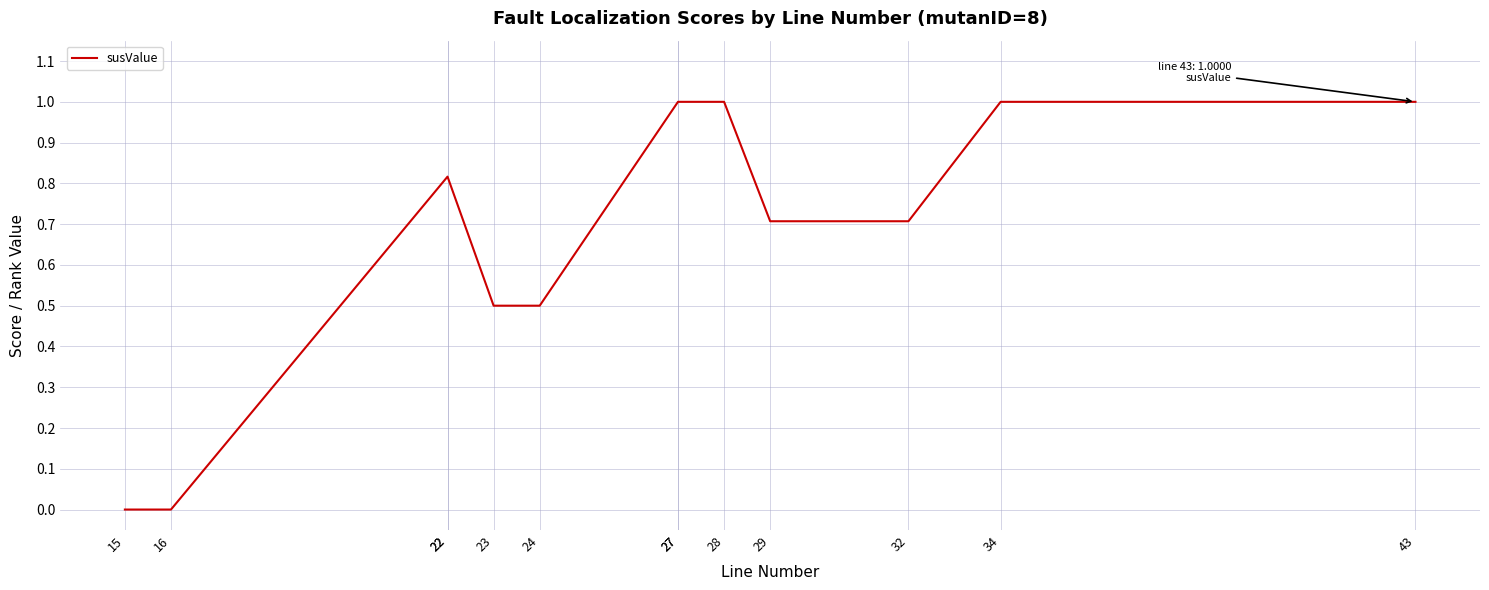

Rank the categories by value from highest to lowest.

27, 27, 28, 34, 43, 22, 22, 29, 32, 23, 24, 15, 16